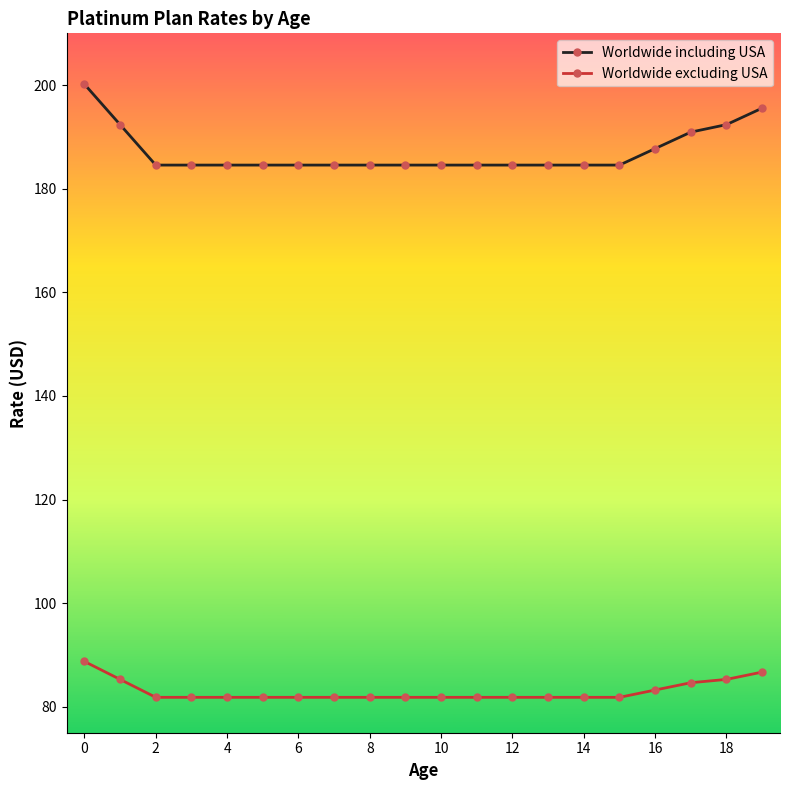

Which series has the largest range (max minus min)?

Worldwide including USA